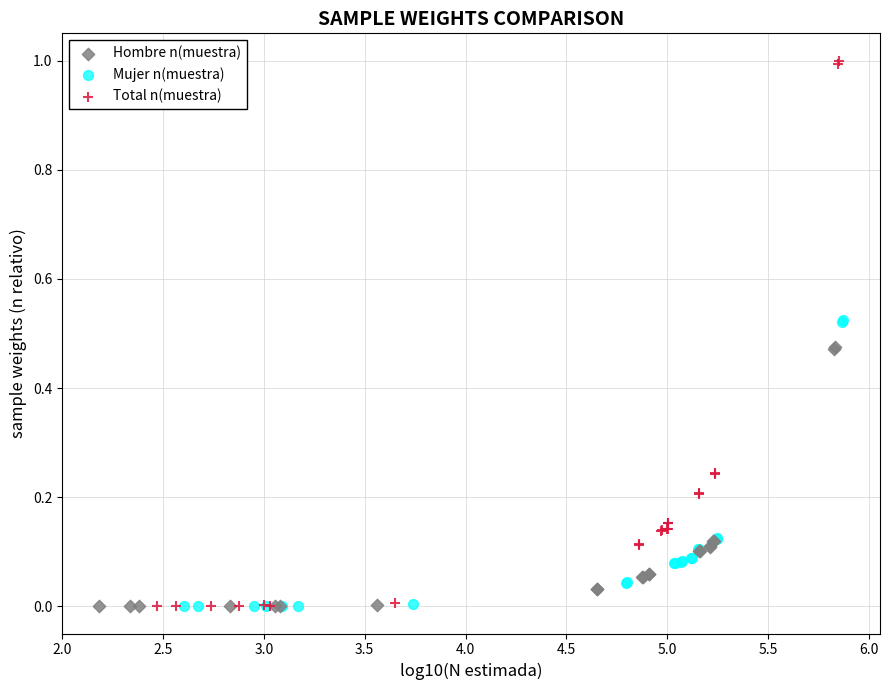

Which series has the largest Y range (max minus min)?

Total n(muestra)